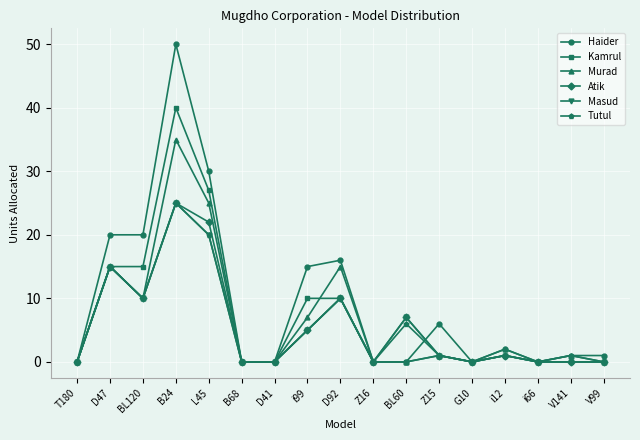

Reading left to right, what are all the values shown in this chart?

Haider: T180=0	D47=20	BL120=20	B24=50	L45=30	B68=0	D41=0	i99=15	D92=16	Z16=0	BL60=0	Z15=6	G10=0	i12=2	i66=0	V141=1	V99=1
Kamrul: T180=0	D47=15	BL120=15	B24=40	L45=27	B68=0	D41=0	i99=10	D92=10	Z16=0	BL60=0	Z15=1	G10=0	i12=1	i66=0	V141=0	V99=0
Murad: T180=0	D47=15	BL120=10	B24=35	L45=25	B68=0	D41=0	i99=7	D92=15	Z16=0	BL60=0	Z15=1	G10=0	i12=2	i66=0	V141=1	V99=0
Atik: T180=0	D47=15	BL120=10	B24=25	L45=22	B68=0	D41=0	i99=5	D92=10	Z16=0	BL60=7	Z15=1	G10=0	i12=1	i66=0	V141=0	V99=0
Masud: T180=0	D47=15	BL120=10	B24=25	L45=20	B68=0	D41=0	i99=5	D92=10	Z16=0	BL60=7	Z15=1	G10=0	i12=1	i66=0	V141=0	V99=0
Tutul: T180=0	D47=15	BL120=10	B24=25	L45=20	B68=0	D41=0	i99=5	D92=10	Z16=0	BL60=6	Z15=1	G10=0	i12=1	i66=0	V141=1	V99=0